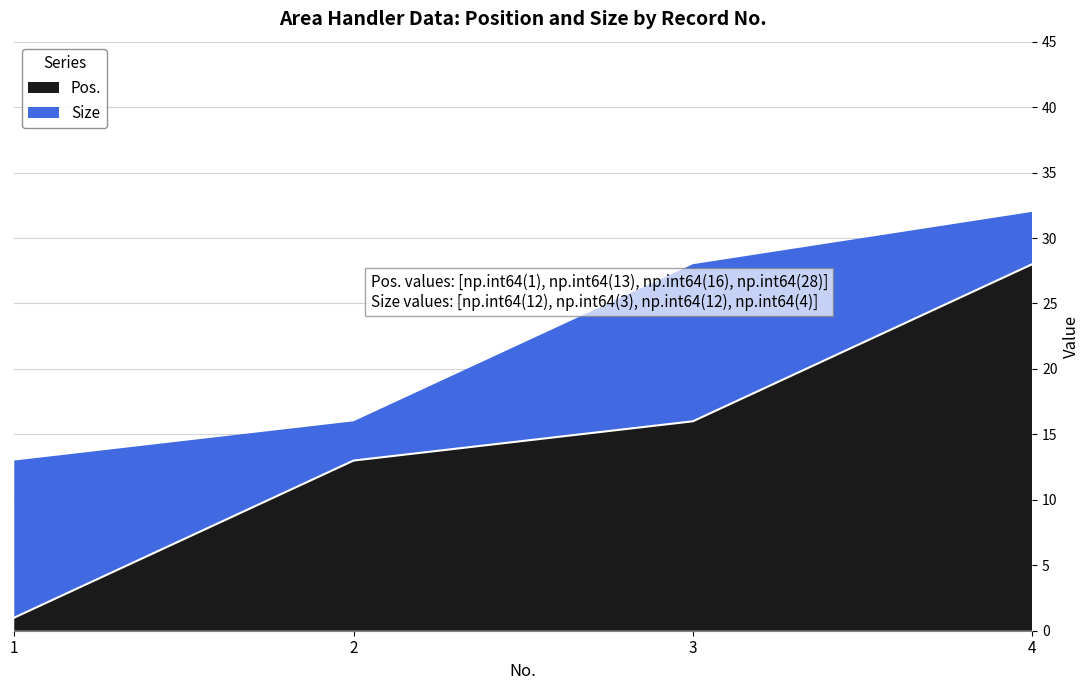

Which label corresponds to the smallest value in the chart?

1